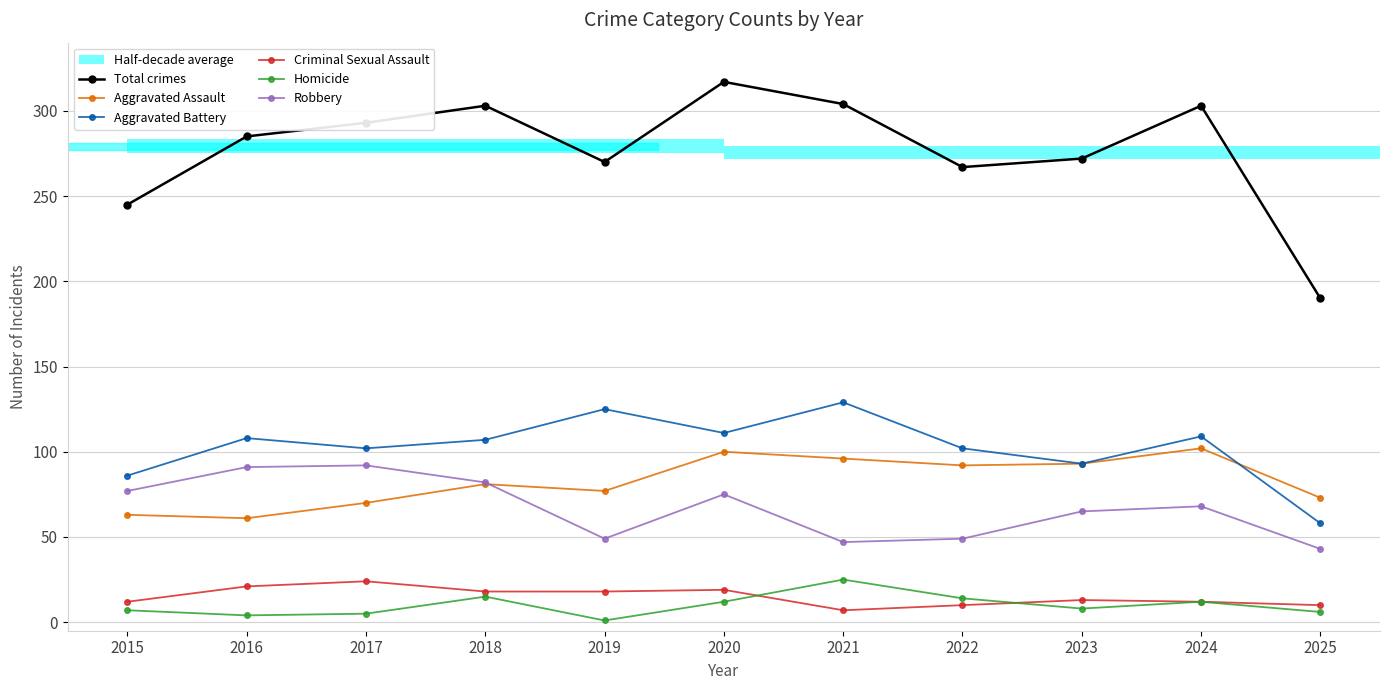

Between 2016 and 2017, which series saw the biggest shift?

Aggravated Assault